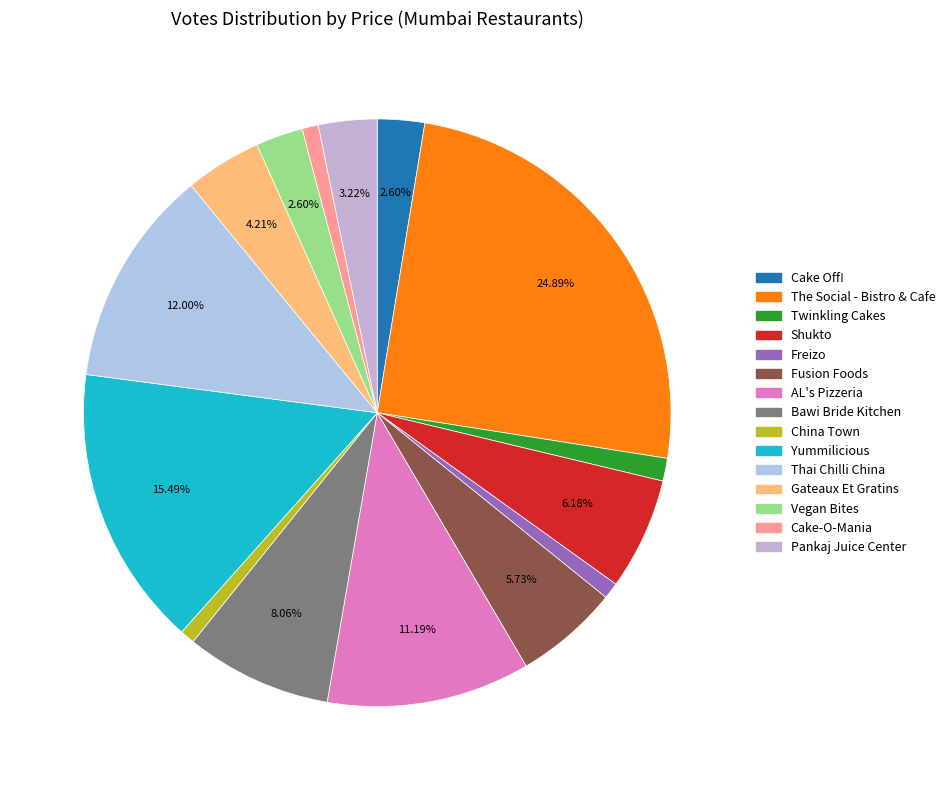

How many slices are in this pie chart?

15